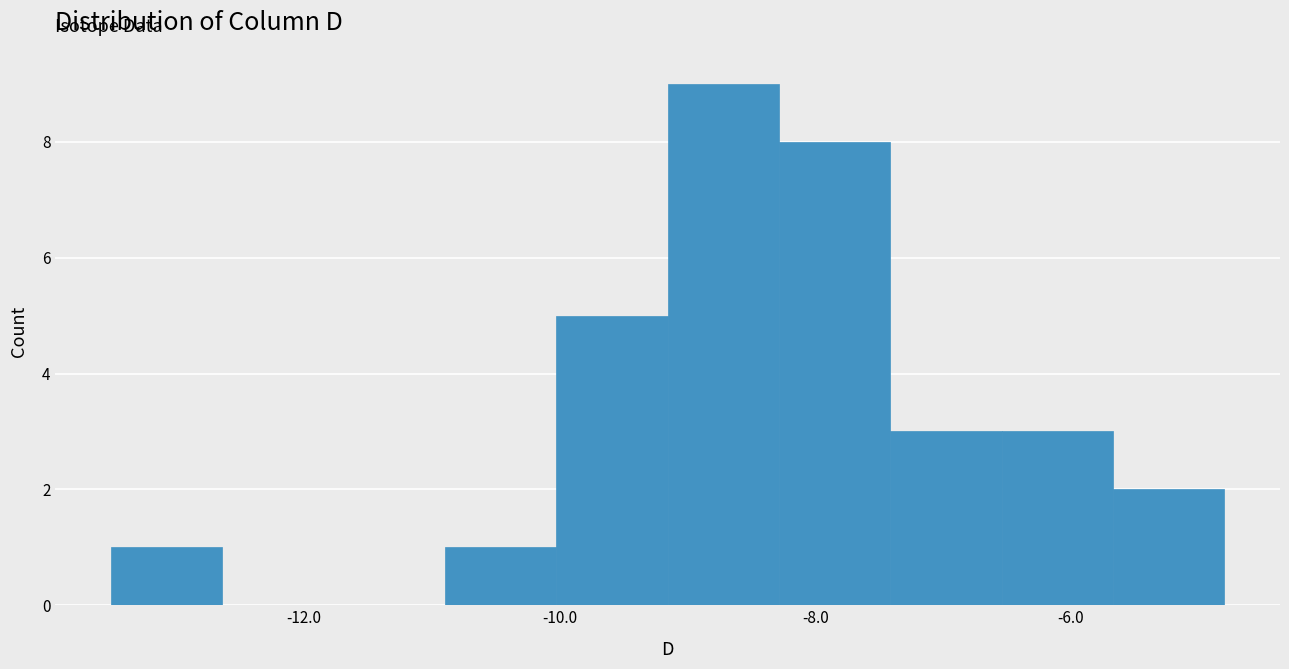

Reading left to right, list every bar in this chart as the range it spans on the x-axis followed by its height. Neither the bar edges nor the heights are printed on the chart, so give them approximately, as read against the axes.

-13.6 to -12.6: 1
-12.6 to -11.8: 0
-11.8 to -10.8: 0
-10.8 to -10.0: 1
-10.0 to -9.2: 5
-9.2 to -8.2: 9
-8.2 to -7.4: 8
-7.4 to -6.6: 3
-6.6 to -5.6: 3
-5.6 to -4.8: 2